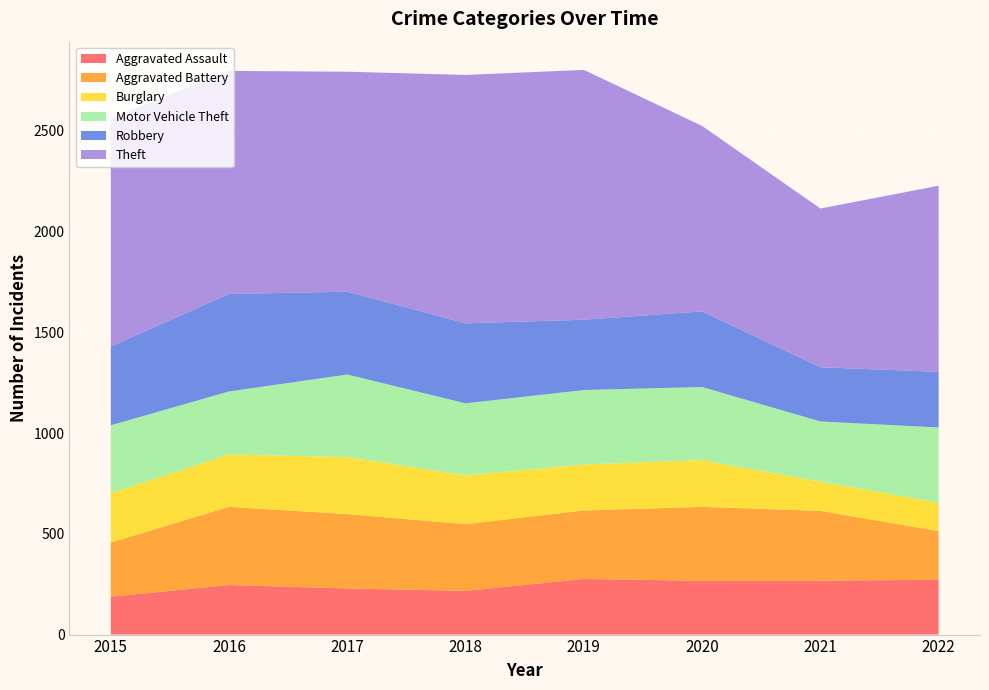

Reading left to right, extract all data points from this chart.

Aggravated Assault: 2015=188	2016=246	2017=229	2018=217	2019=276	2020=267	2021=268	2022=272
Aggravated Battery: 2015=269	2016=388	2017=369	2018=331	2019=340	2020=367	2021=346	2022=242
Burglary: 2015=245	2016=260	2017=283	2018=242	2019=228	2020=232	2021=145	2022=141
Motor Vehicle Theft: 2015=337	2016=313	2017=410	2018=358	2019=370	2020=363	2021=299	2022=373
Robbery: 2015=391	2016=484	2017=411	2018=397	2019=349	2020=375	2021=269	2022=276
Theft: 2015=1131	2016=1107	2017=1092	2018=1233	2019=1240	2020=921	2021=788	2022=924